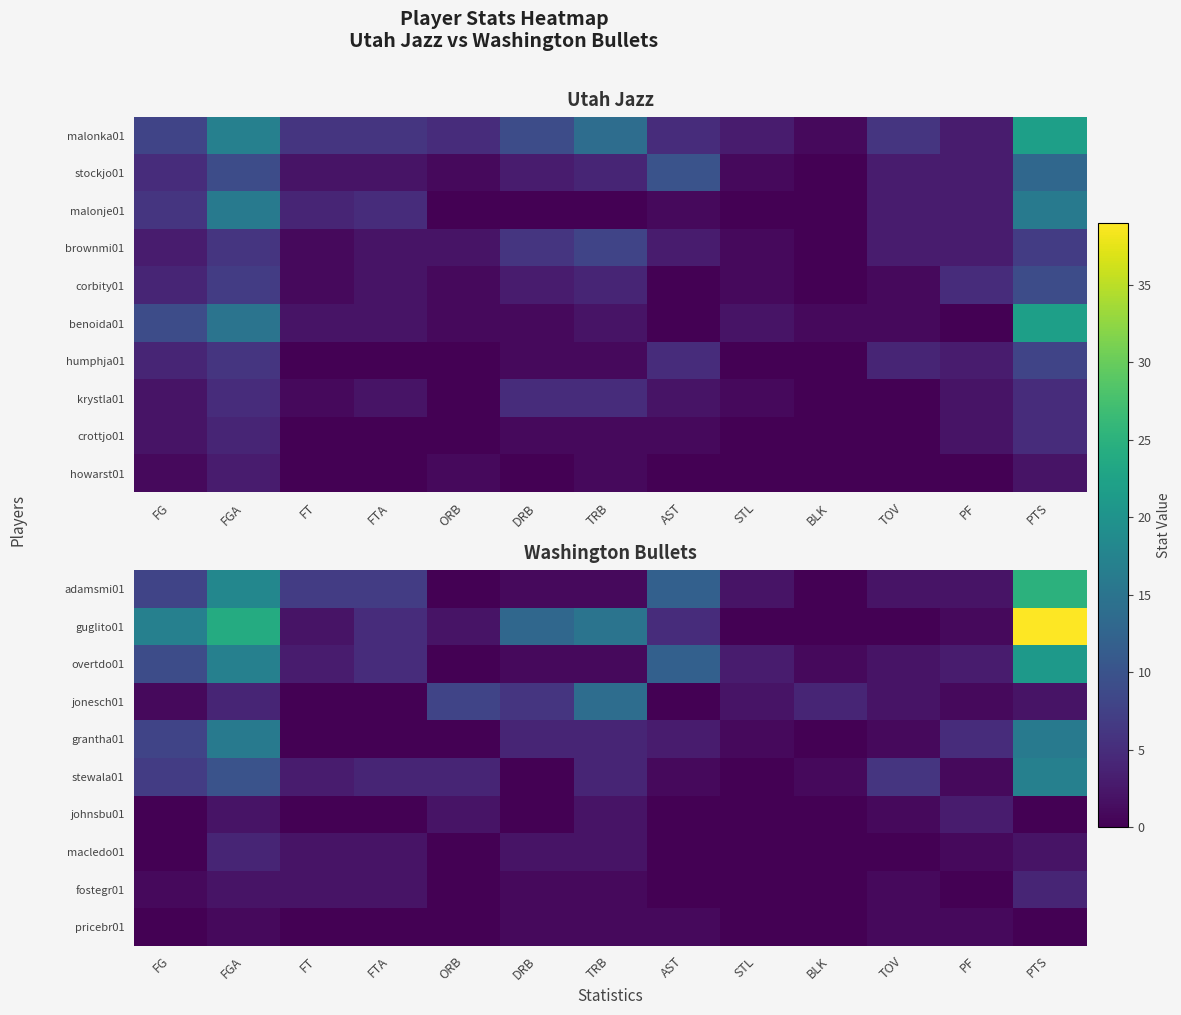

How many data points does each series have?

13